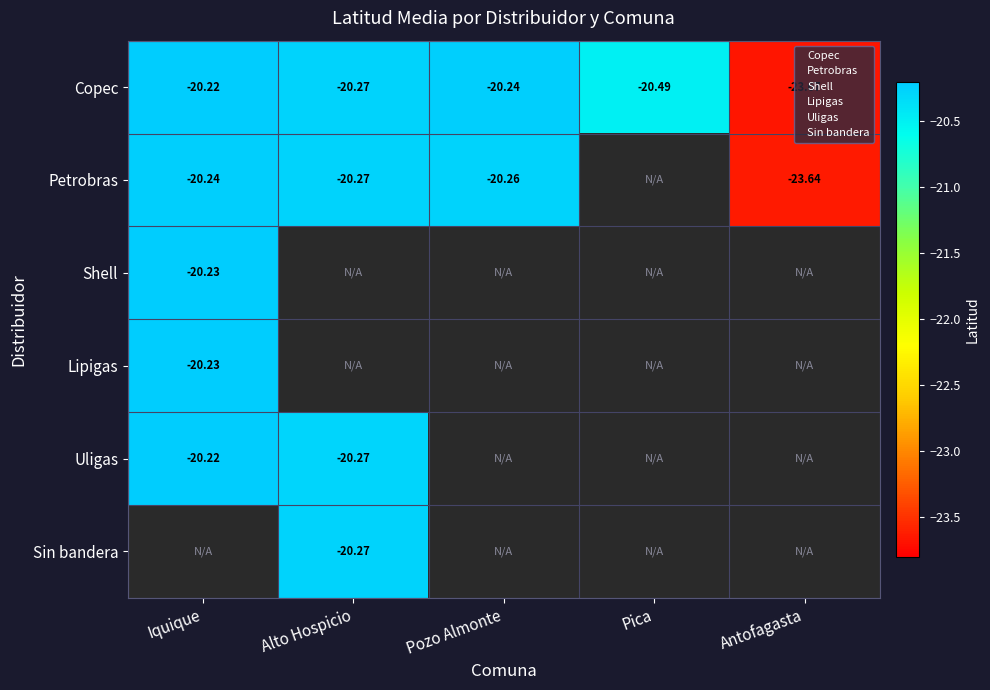

List the labels in order of Copec value, largest first.

Iquique, Pozo Almonte, Alto Hospicio, Pica, Antofagasta